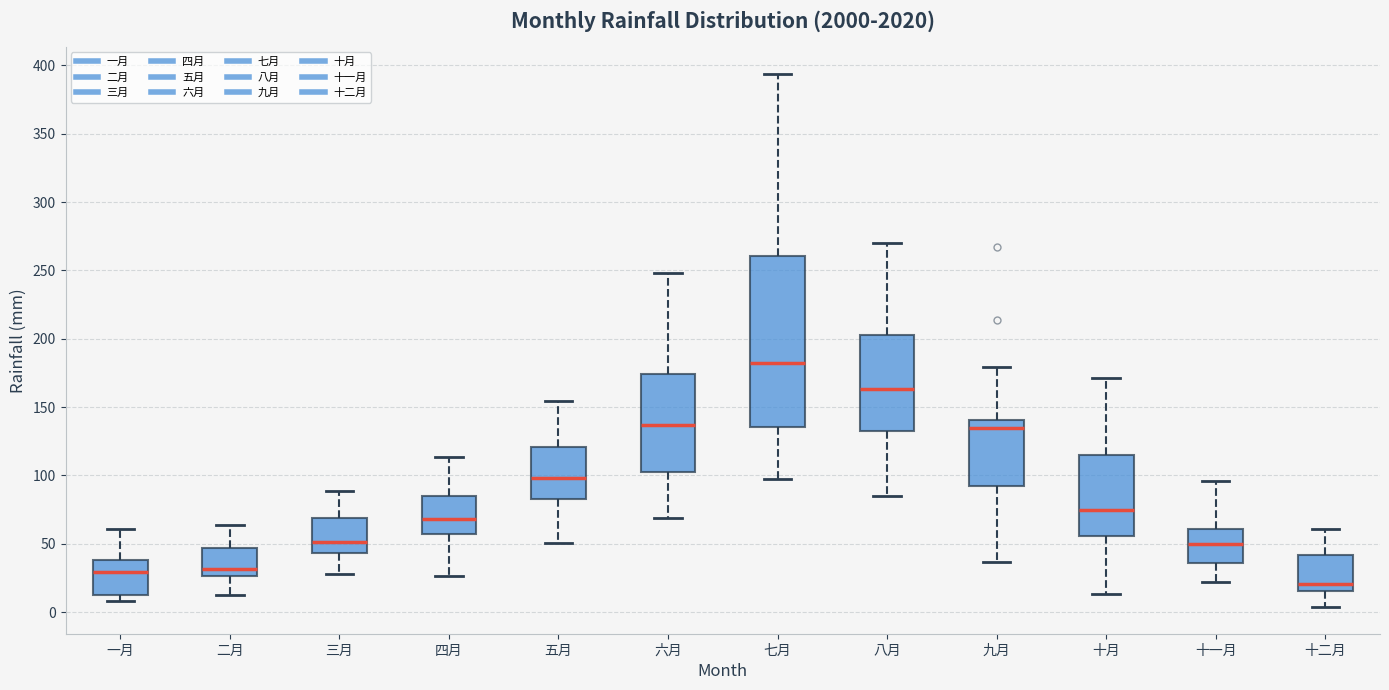

Where does the median line of the box for 十一月 sit on the y-axis? The values are not printed on the chart, so give them approximately, as read against the axis.

50